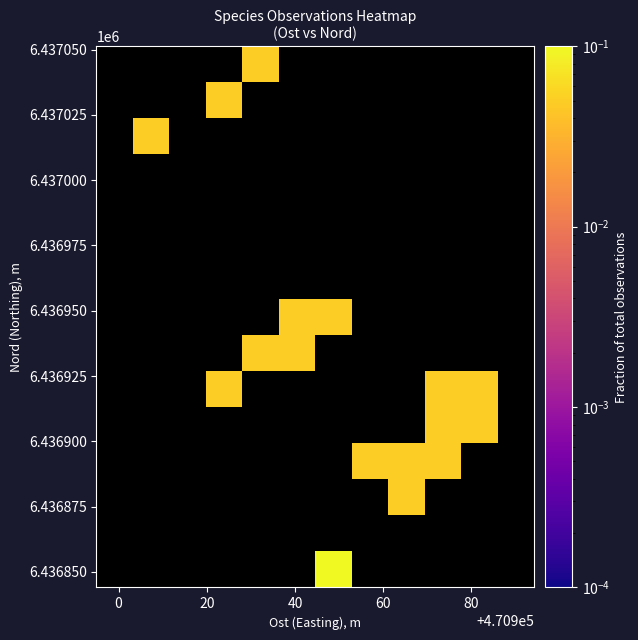

How many distinct data groups are displayed?

15